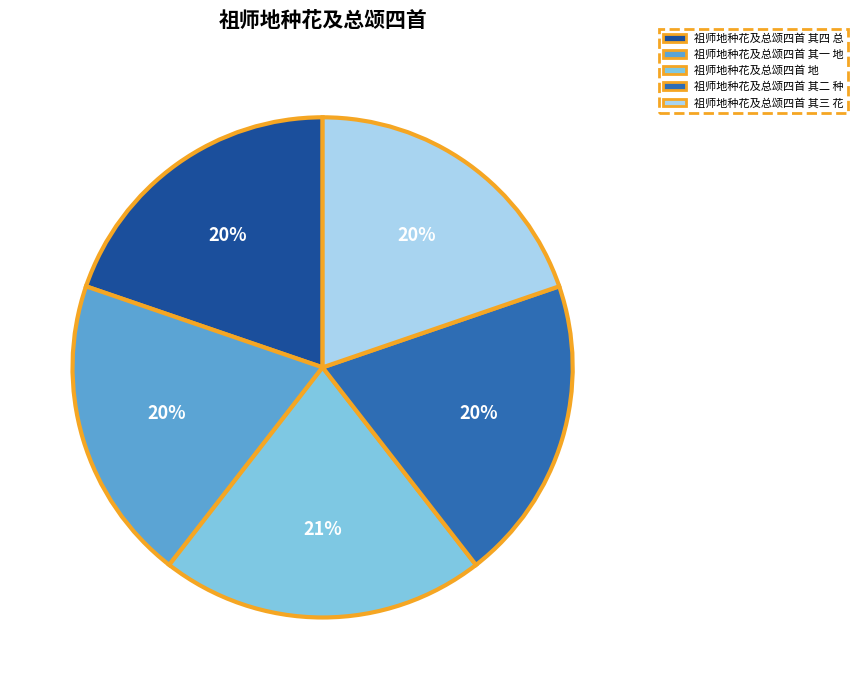

How many slices are in this pie chart?

5